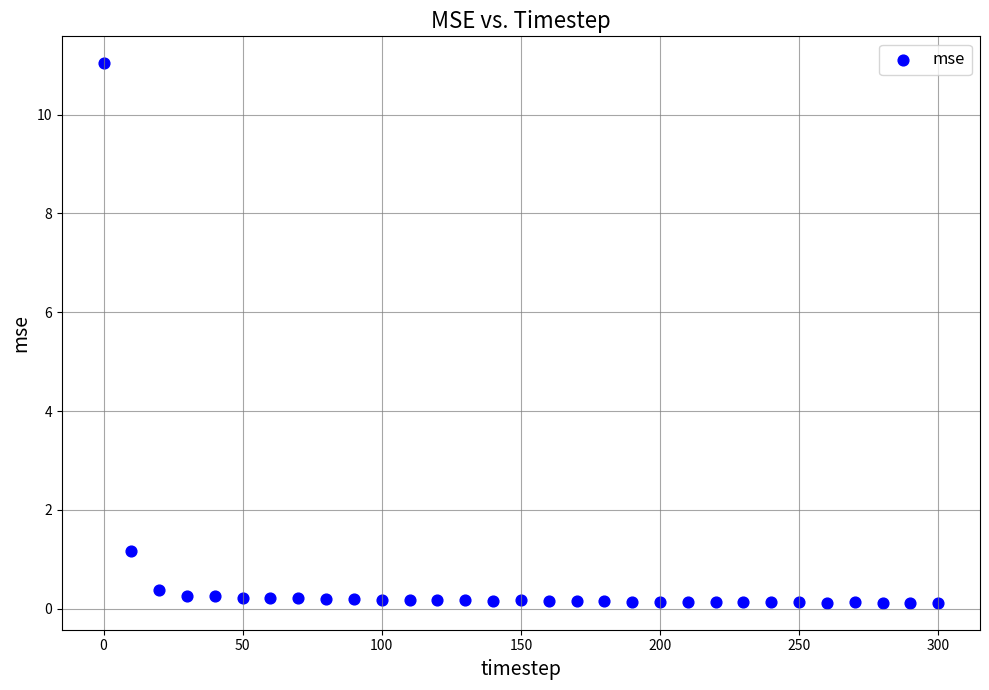

What is the range of Y values (max minus min)?

10.9